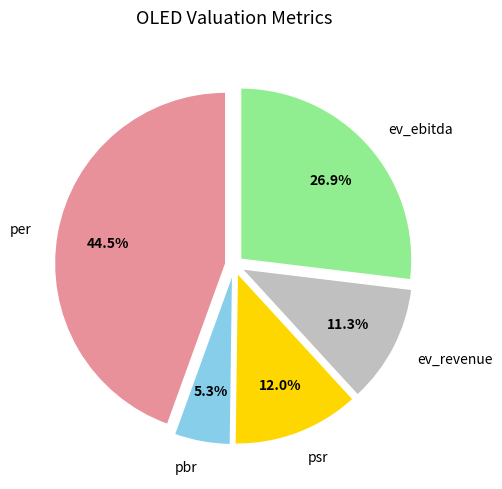

To the nearest percent, what is the difference between the psr and pbr slice percentages?

7%